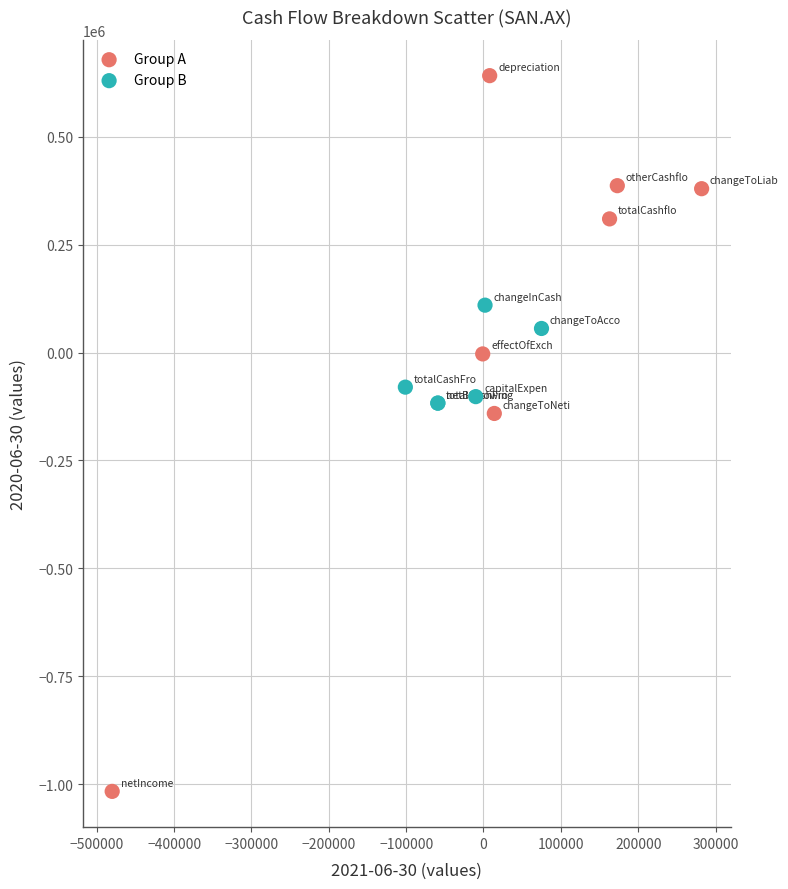

Which series reaches the maximum Y coordinate?

Group A